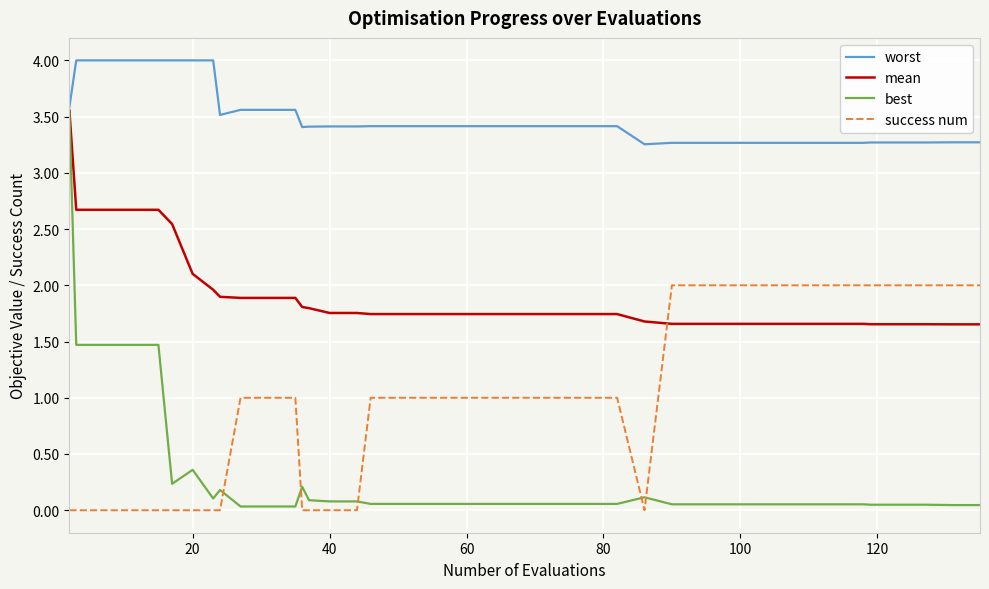

Rank the series by their average value, from lowest to highest.

best, success num, mean, worst